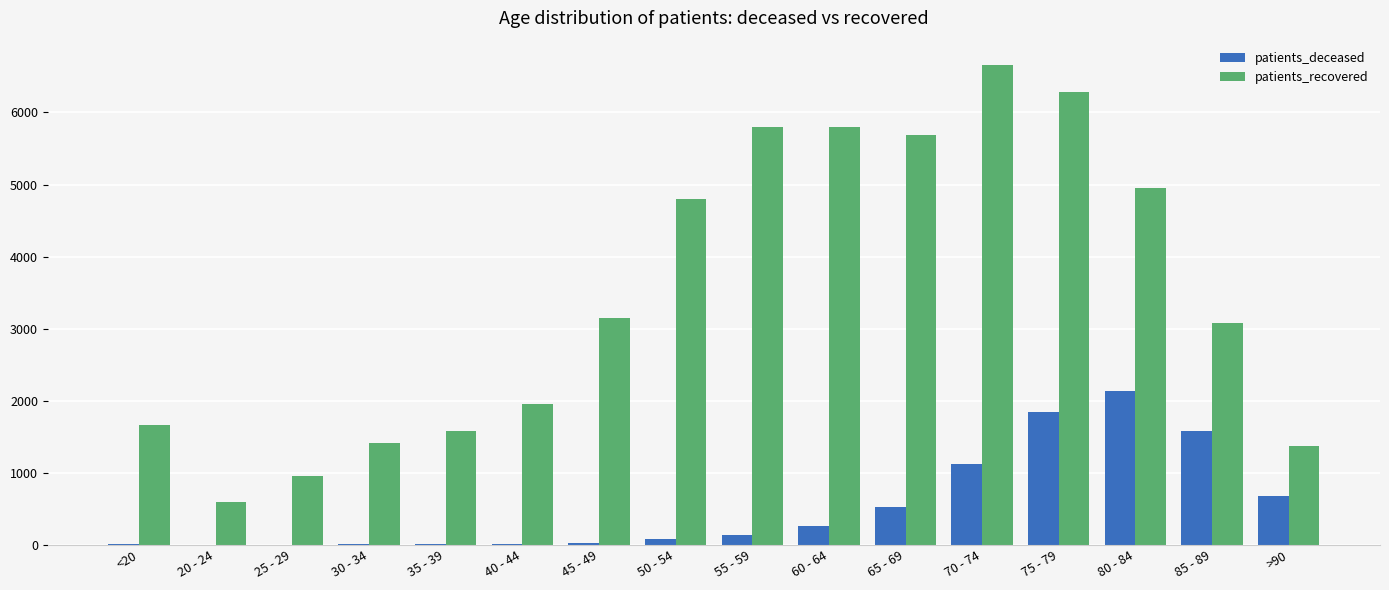

Between 20 - 24 and 70 - 74, which series saw the biggest shift?

patients_recovered